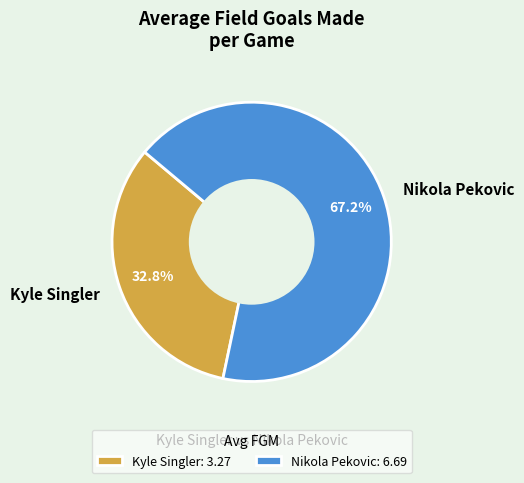

What percentage do Kyle Singler and Nikola Pekovic together represent?

100.0%